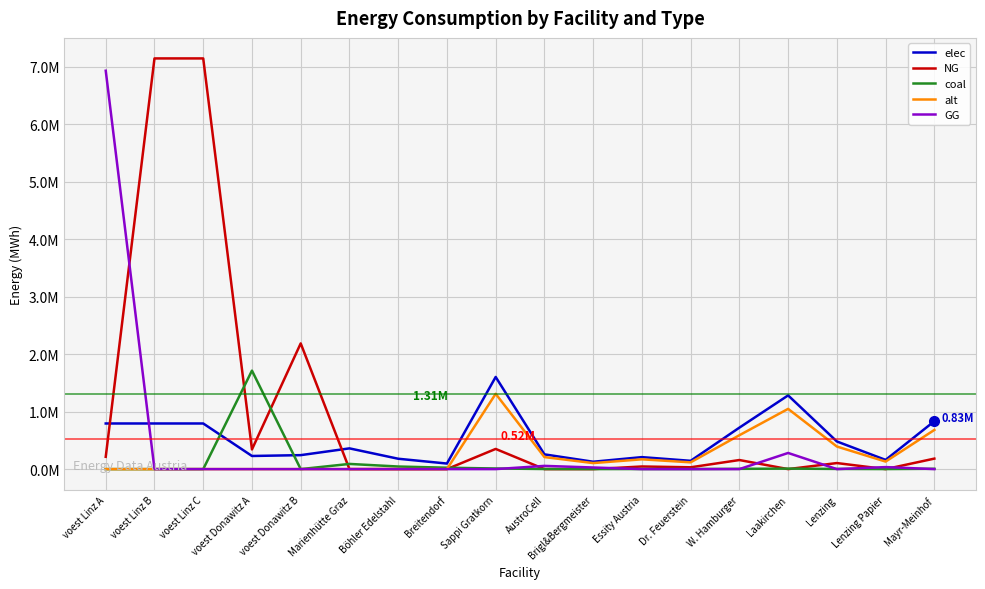

At which category does GG reach its first local peak?

AustroCell